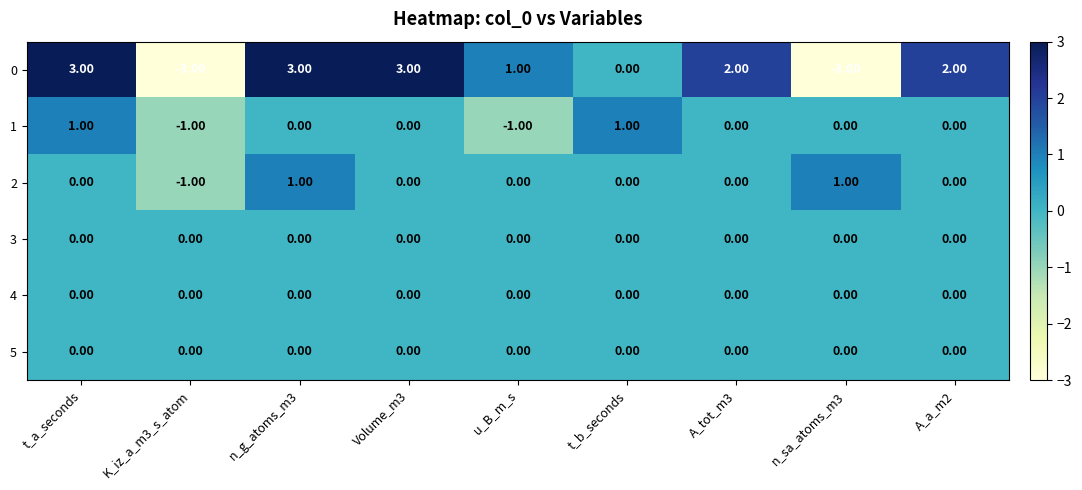

What is the sum of all 0 values?

8